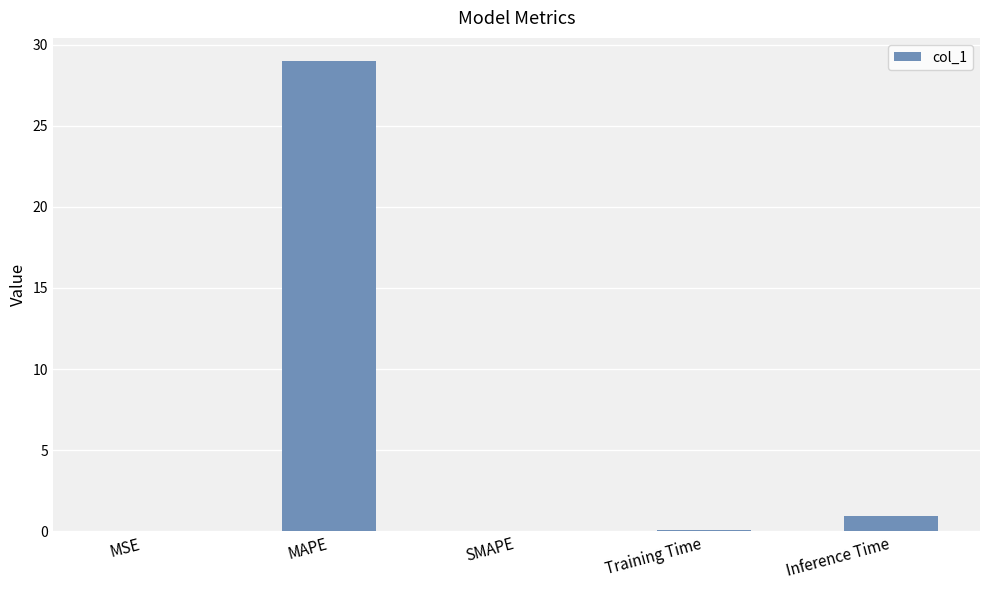

What is the sum of the values at SMAPE and Inference Time?

1.0